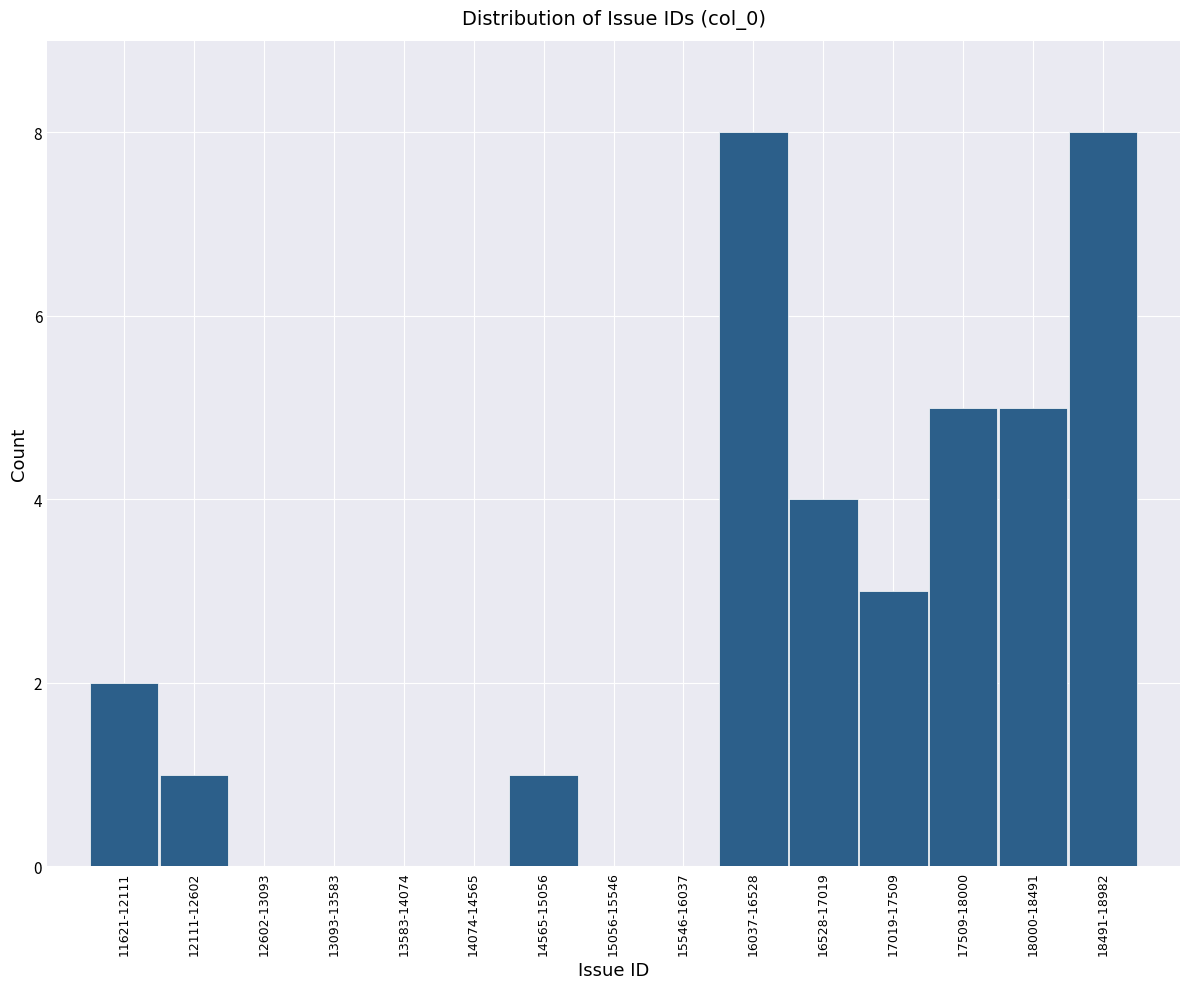

Reading right to left, list all the values displayed in this chart.

18491-18982=8	18000-18491=5	17509-18000=5	17019-17509=3	16528-17019=4	16037-16528=8	15546-16037=0	15056-15546=0	14565-15056=1	14074-14565=0	13583-14074=0	13093-13583=0	12602-13093=0	12111-12602=1	11621-12111=2